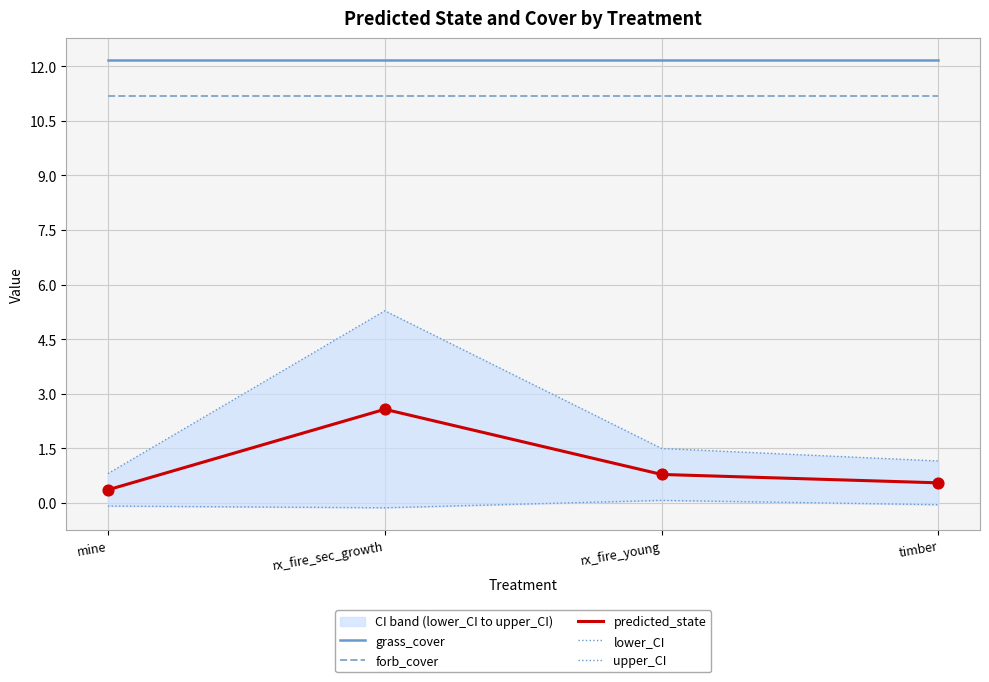

What is the total value across all series at mine?

24.4